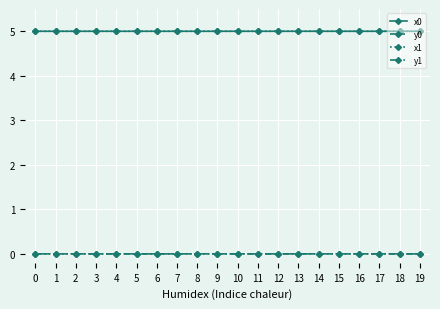

At how many categories does at least one series exceed 3?

20